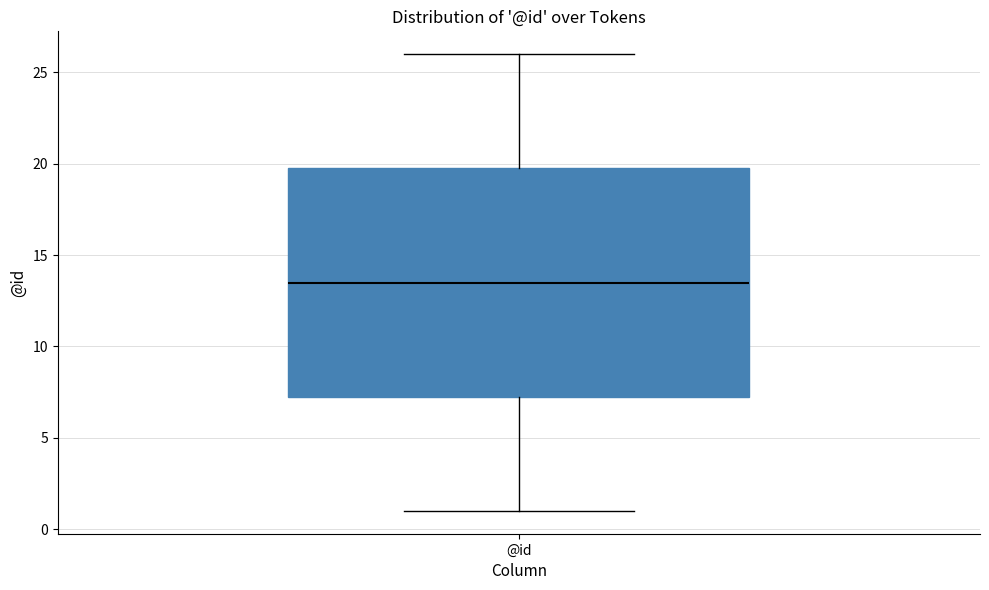

Where does the lower whisker of the box for @id end on the y-axis? The values are not printed on the chart, so give them approximately, as read against the axis.

1.0